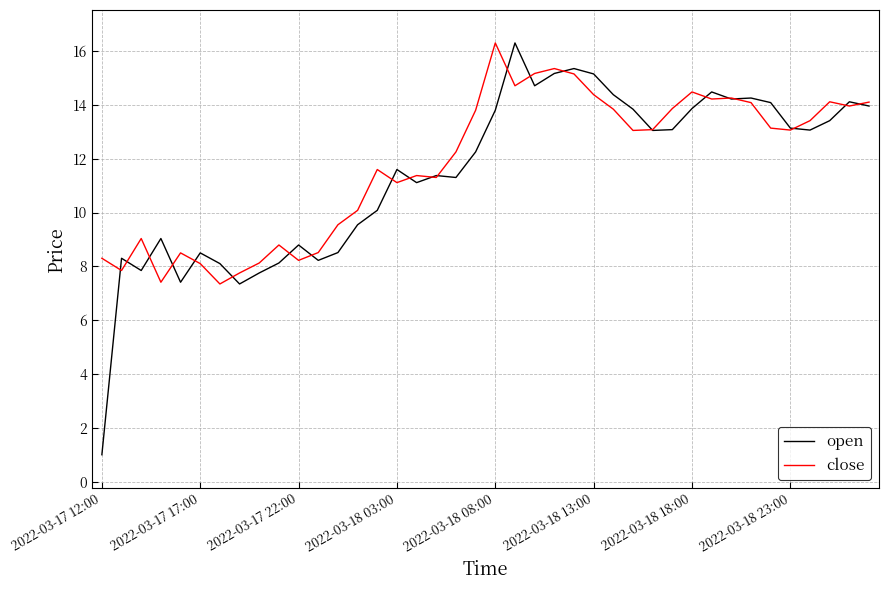

What is the lowest value of the close series?

7.3